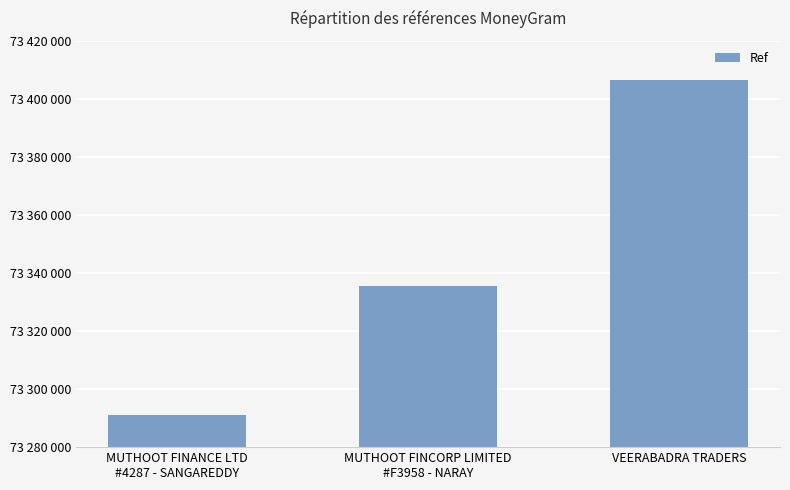

Reading right to left, transcribe all the data shown in this chart.

VEERABADRA TRADERS=73406330	MUTHOOT FINCORP LIMITED
#F3958 - NARAY=73335595	MUTHOOT FINANCE LTD
#4287 - SANGAREDDY=73290944